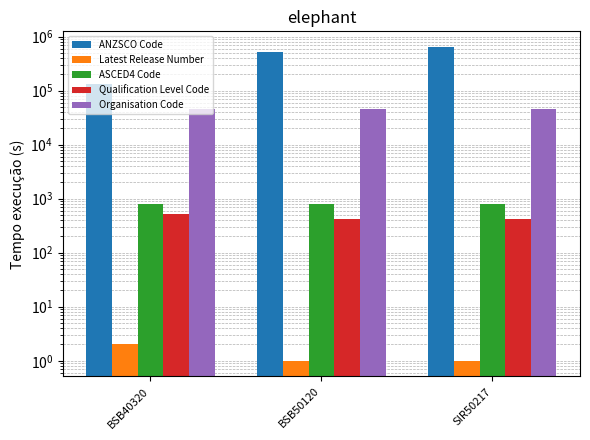

What position from the right is BSB50120?

2